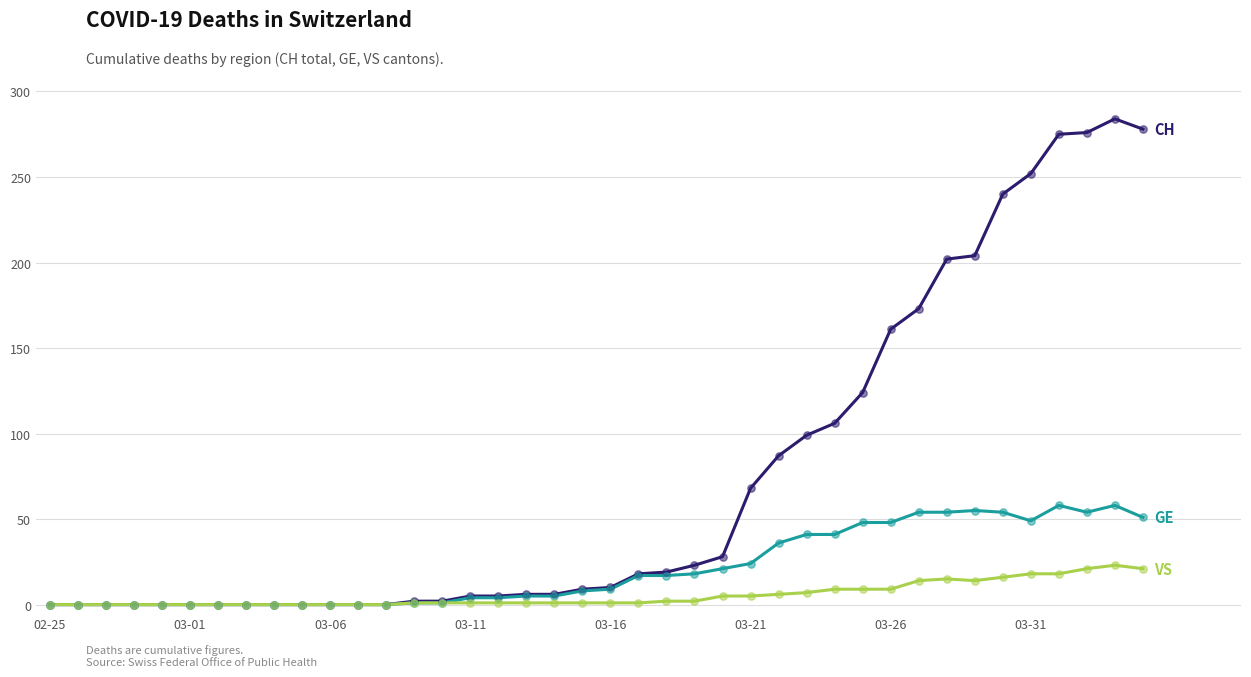

What is the greatest value displayed?

284